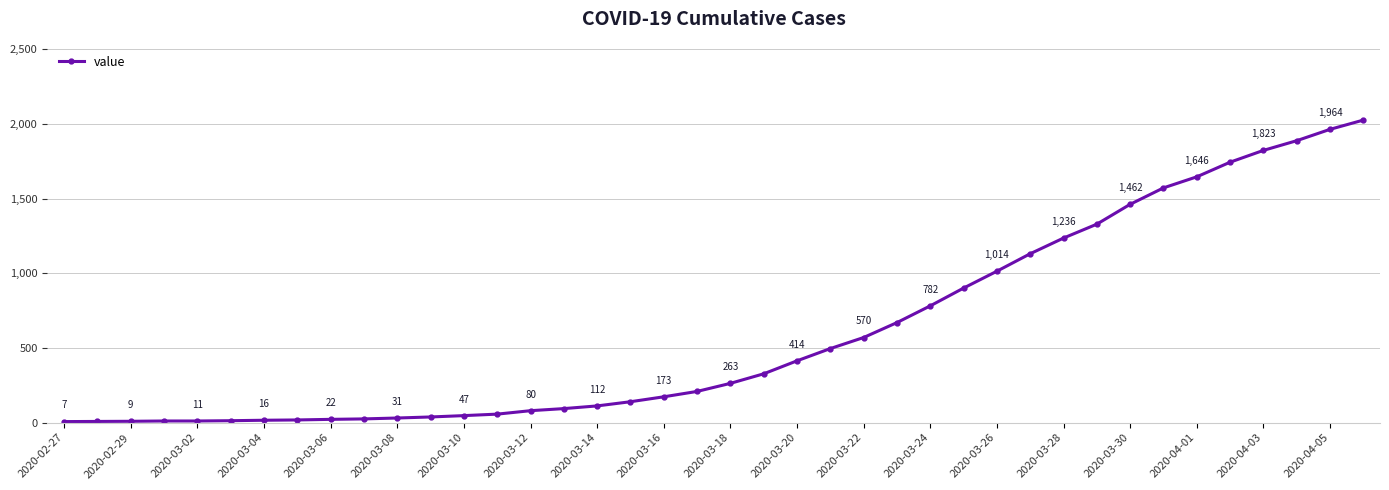

True or false: there are more than 2 points higher than both neighbors.

False